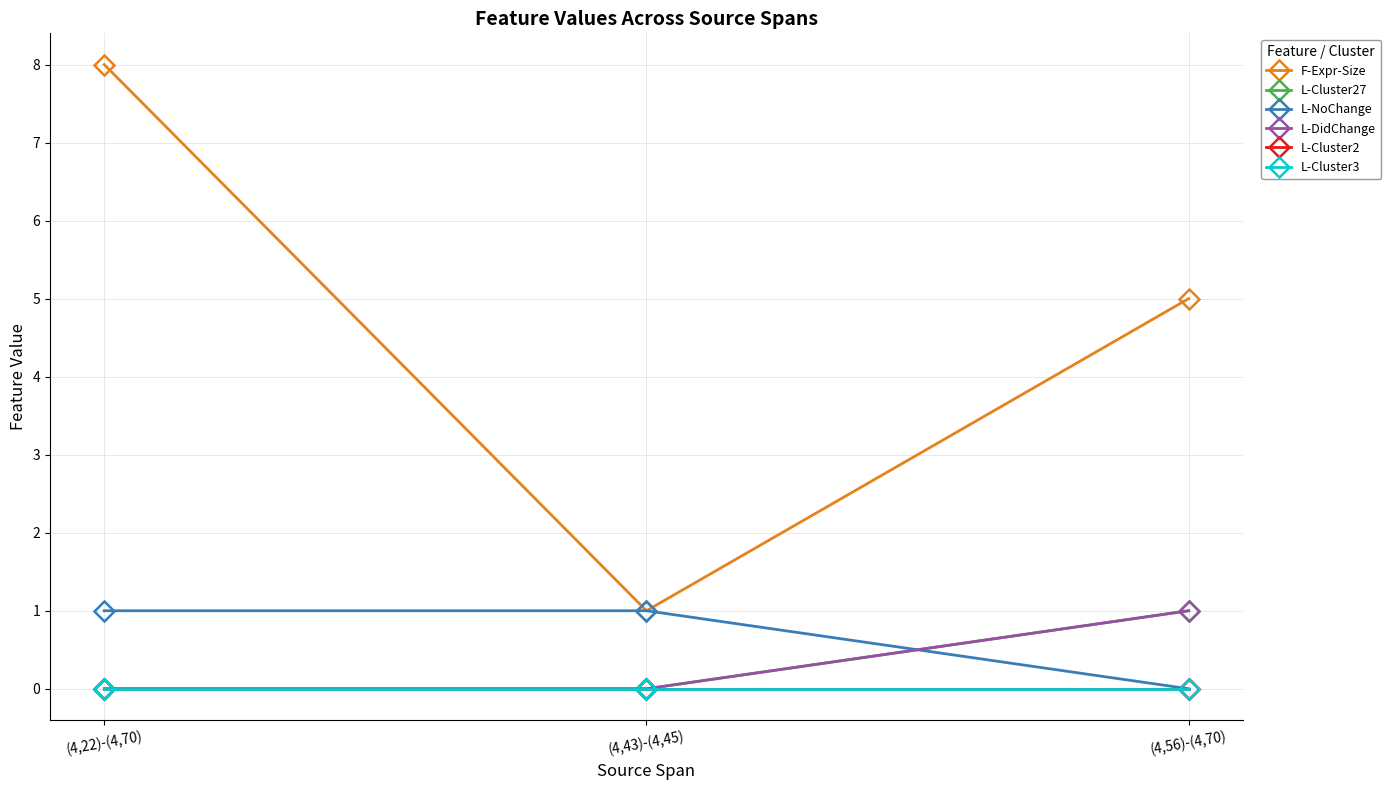

Does the chart have visible grid lines?

Yes